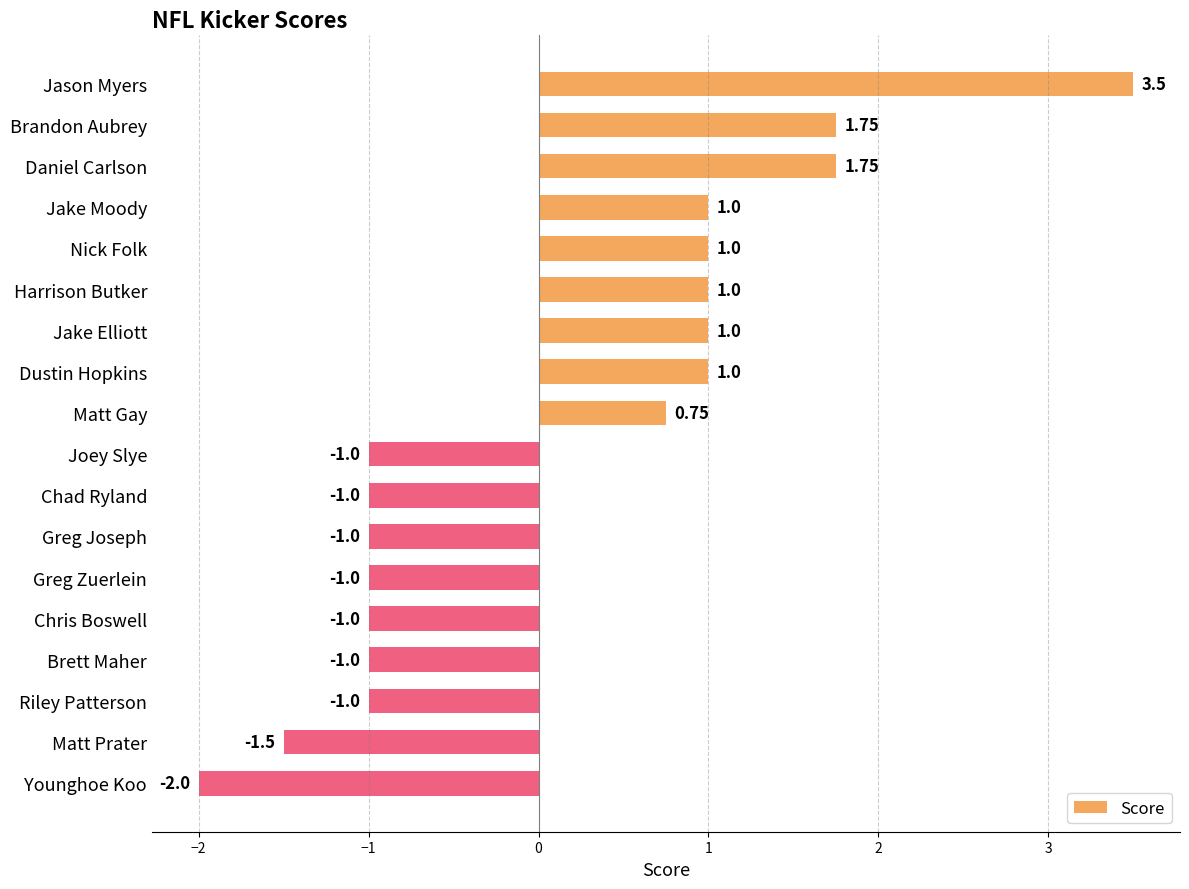

How many values are below zero?

9